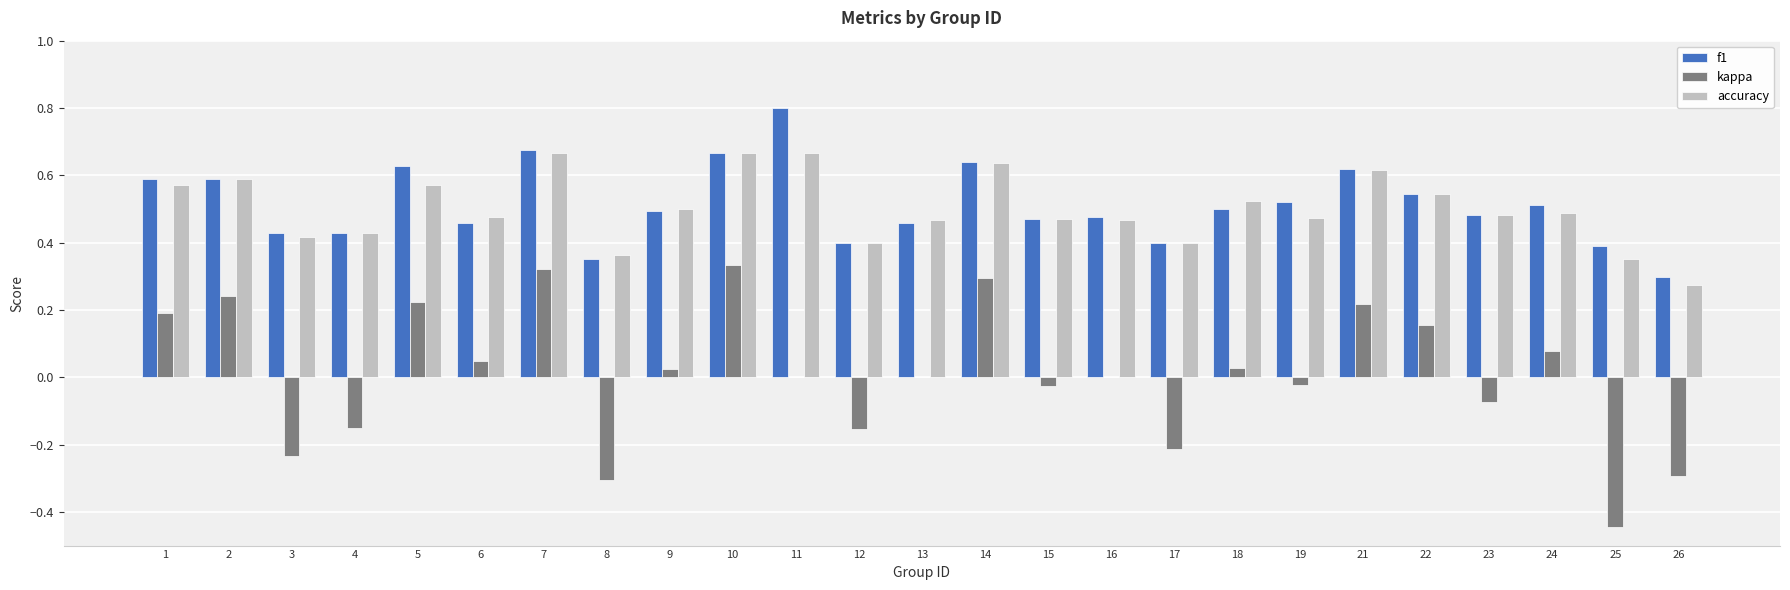

Which label corresponds to the largest value in the chart?

11